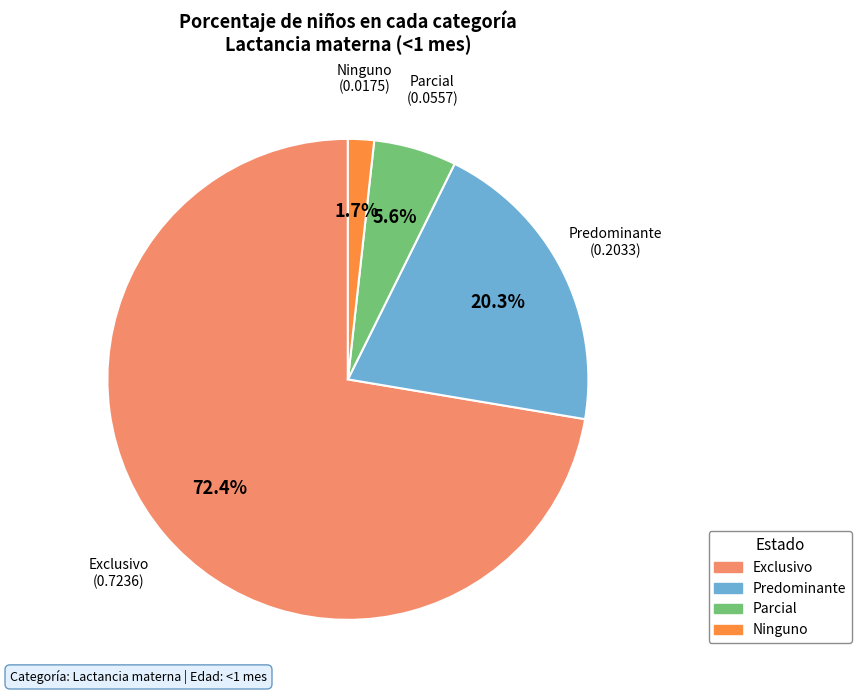

What percentage is the Ninguno slice, to the nearest percent?

2%